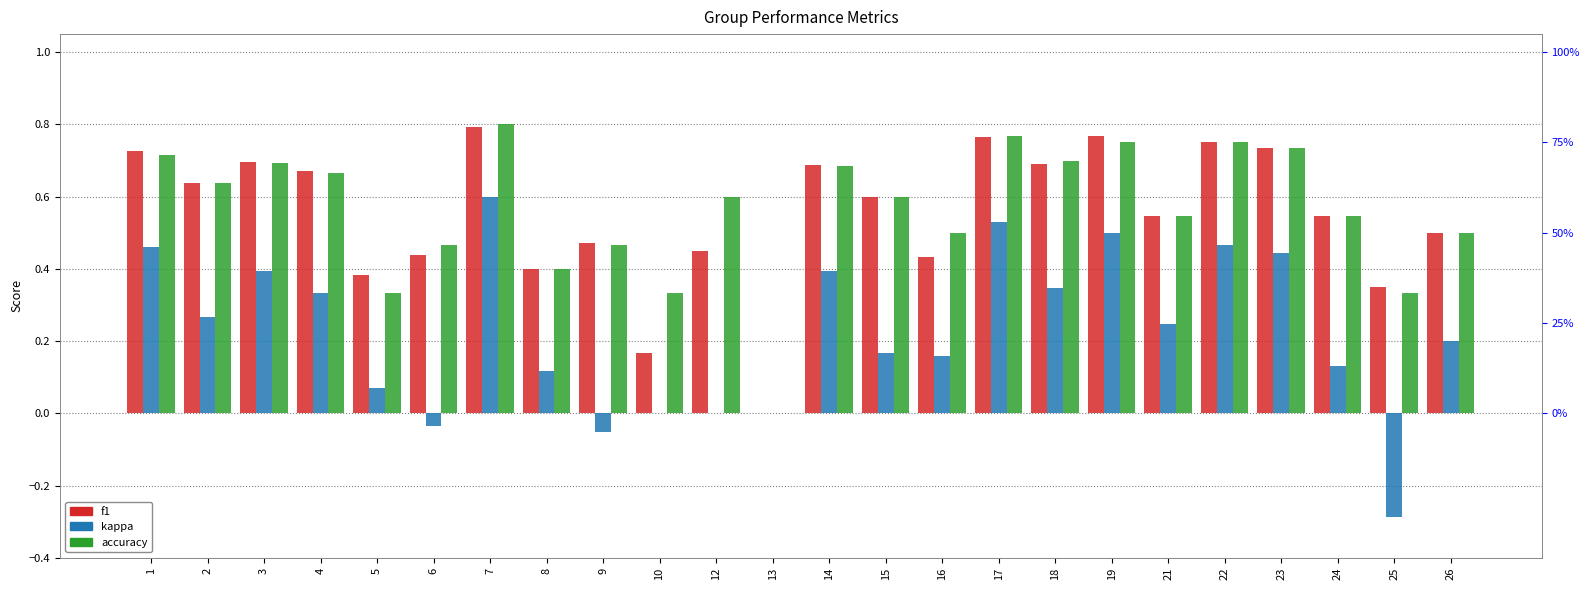

Read the f1 value at 22.

0.8